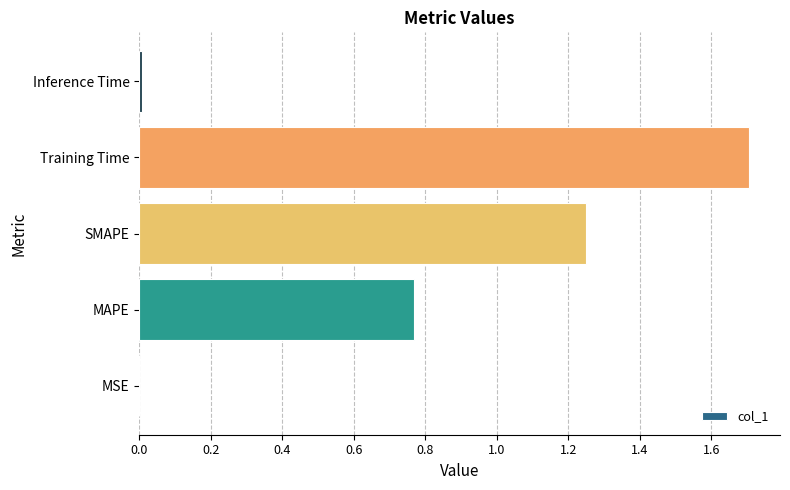

Which has a higher value, Training Time or SMAPE?

Training Time